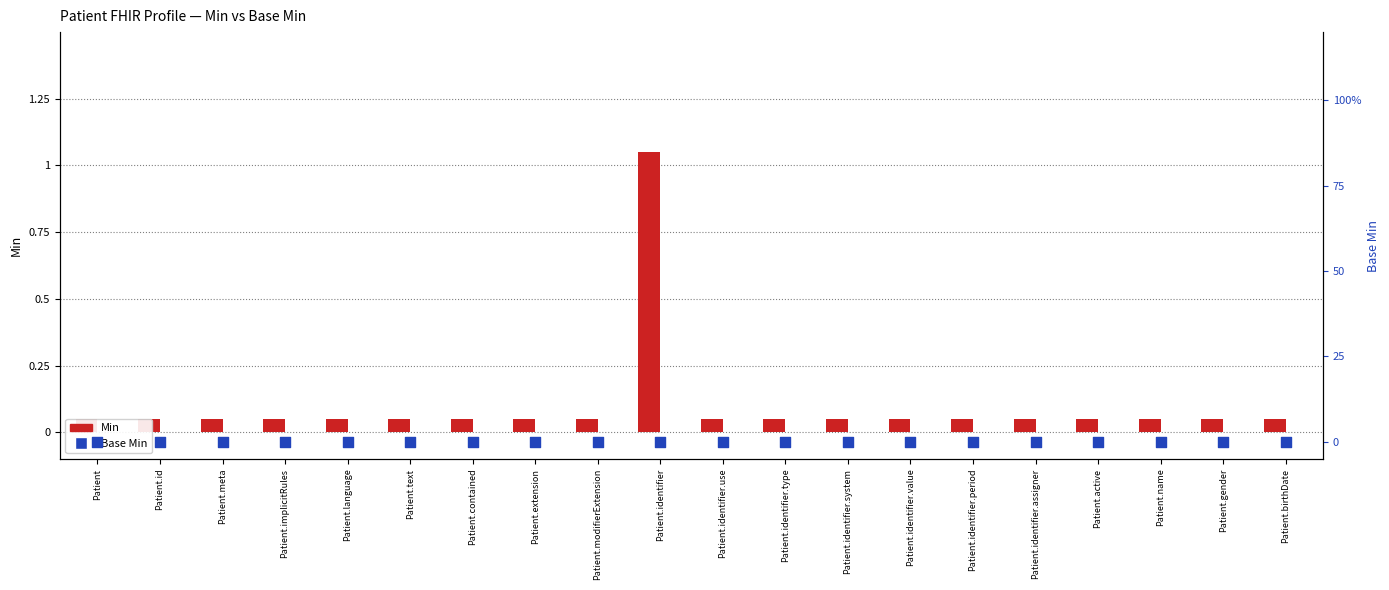

Which series has the largest Y range (max minus min)?

Min